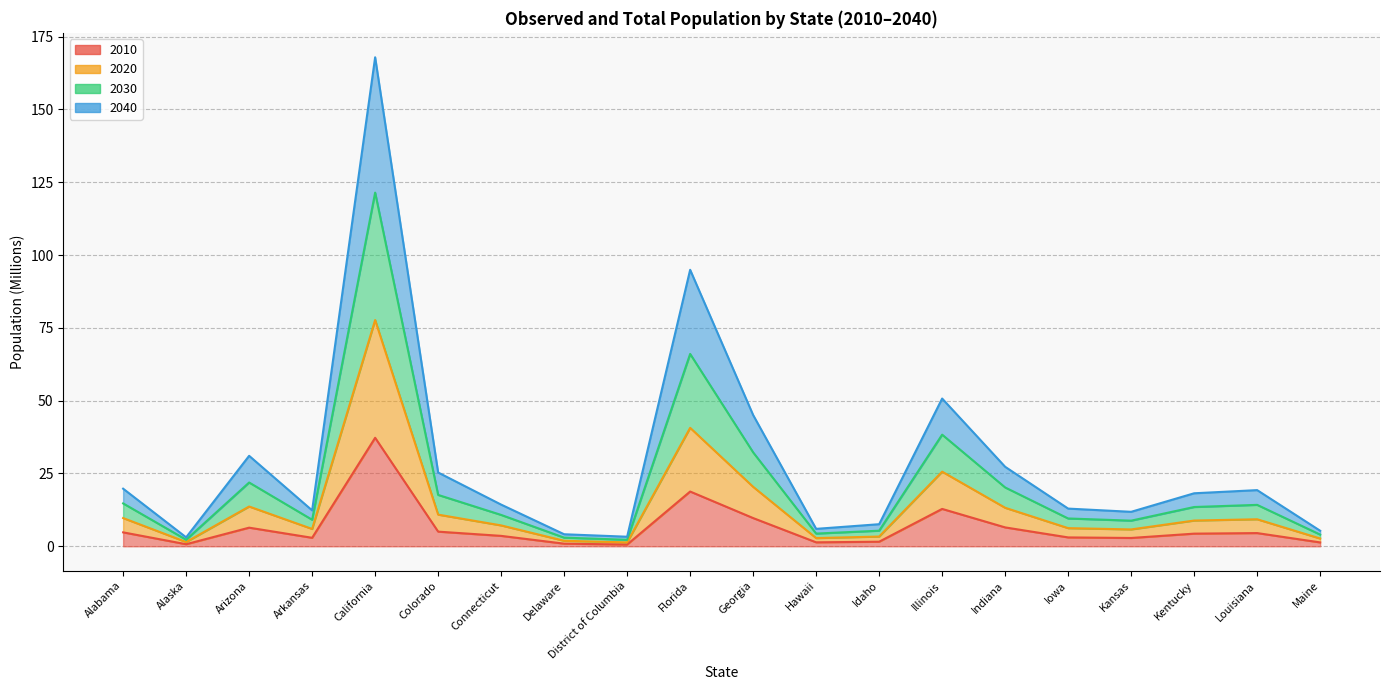

The 2040 series shows 18.4 at Indiana. True or false?

False